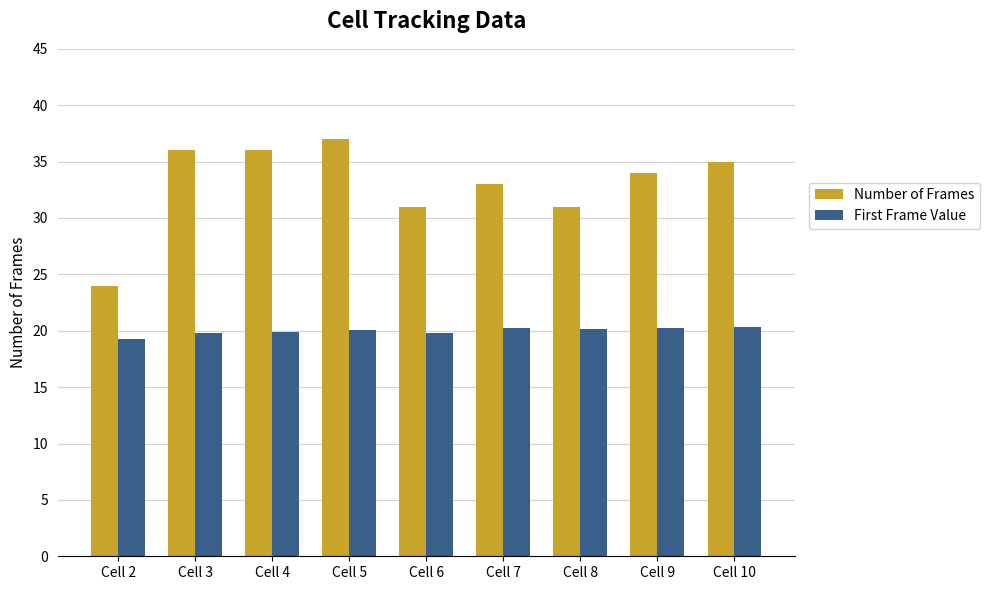

The value of Number of Frames at Cell 5 is 37.0. True or false?

True